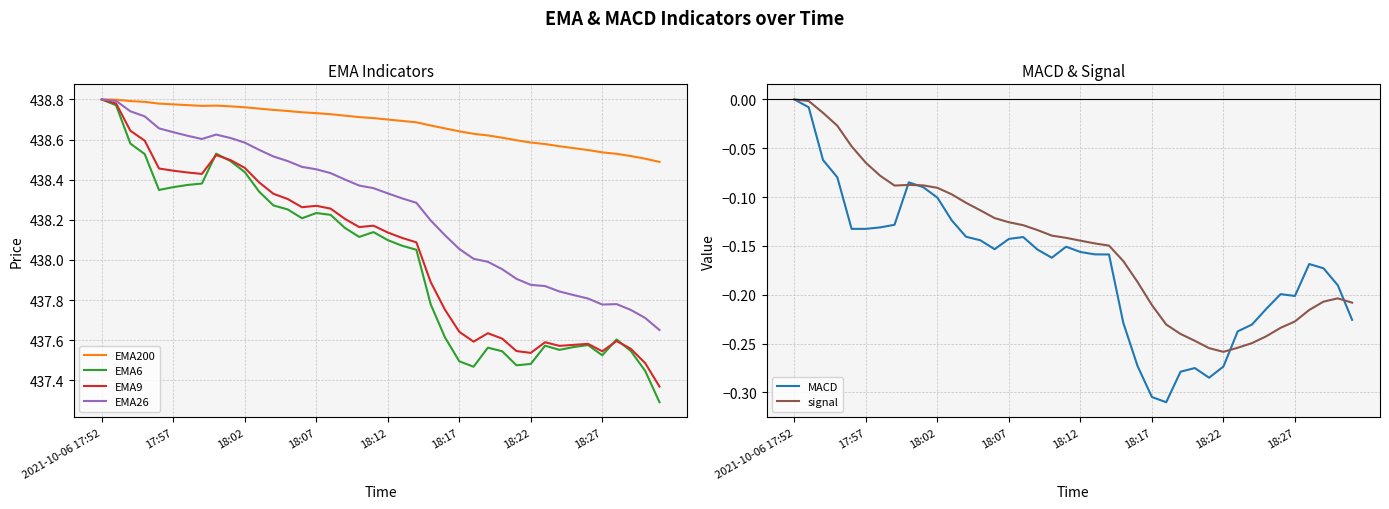

True or false: EMA6 has a value of 174.8 at 2021-10-06 17:52.

False